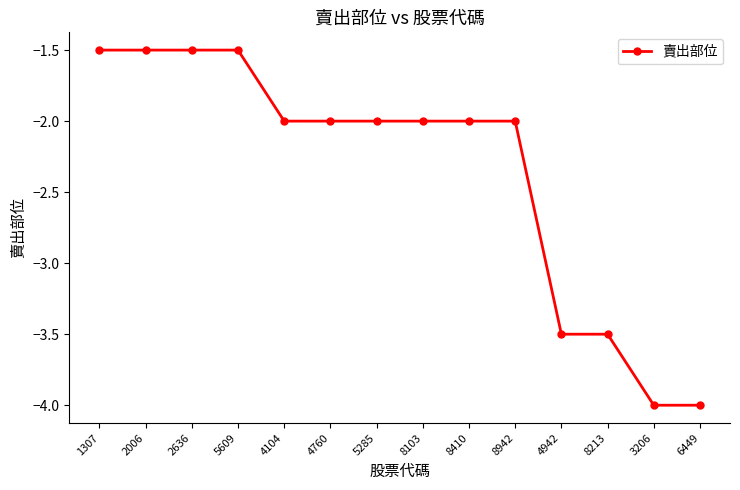

What is the difference between the second highest and minimum values?

2.5